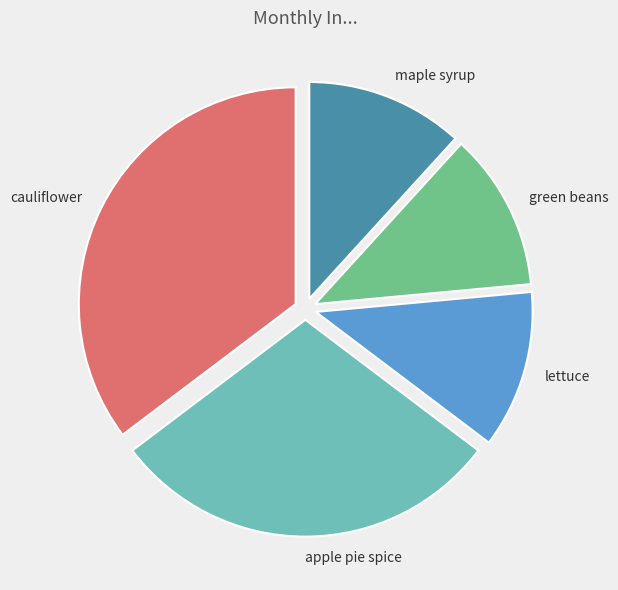

Between apple pie spice and green beans, which is larger?

apple pie spice